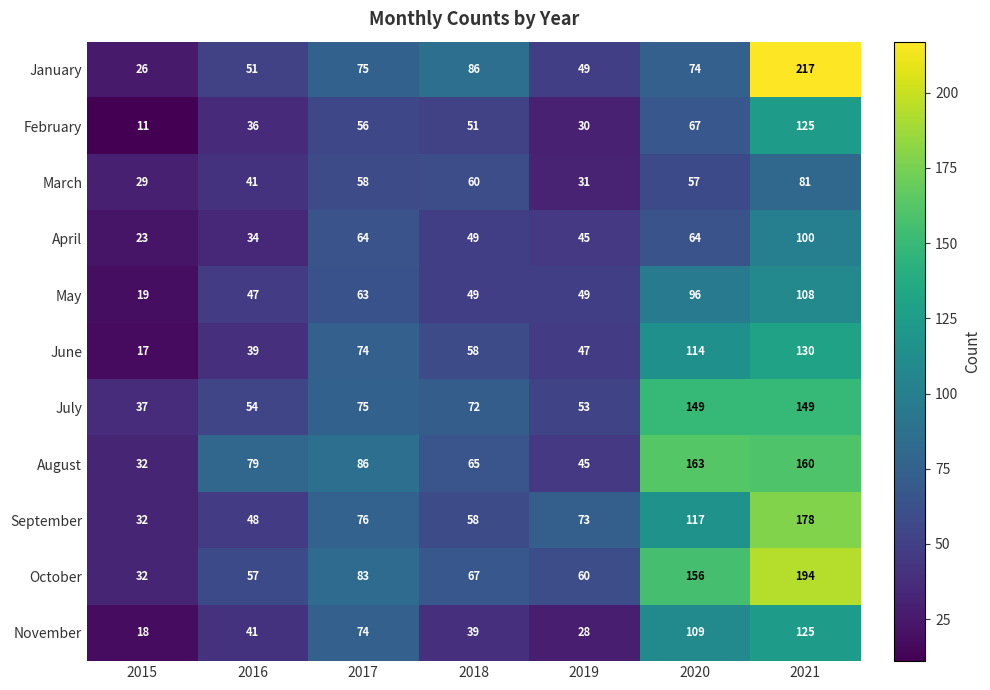

What is the total value across all series at 2021?

1567